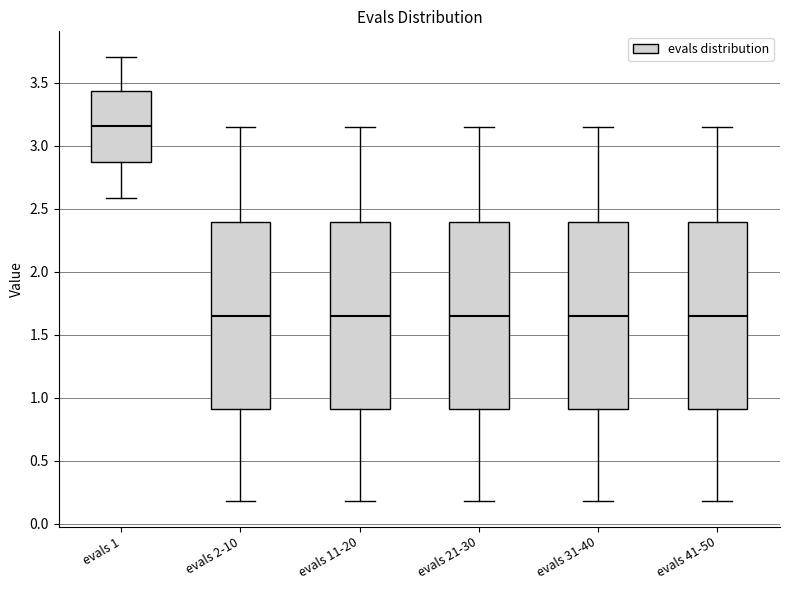

Which box's median line is the highest?

evals 1